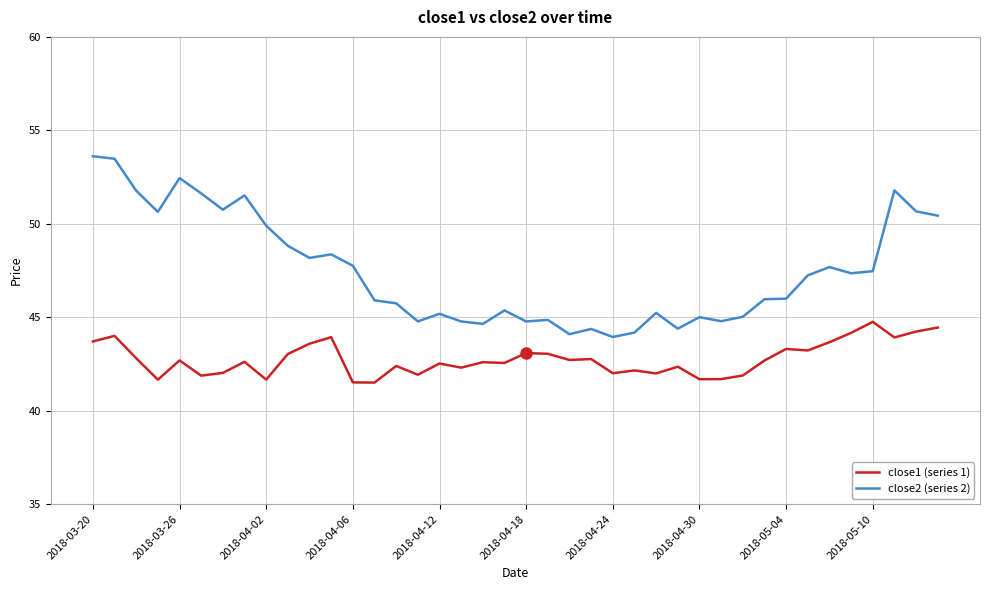

Which series has the largest total across all categories?

close2 (series 2)